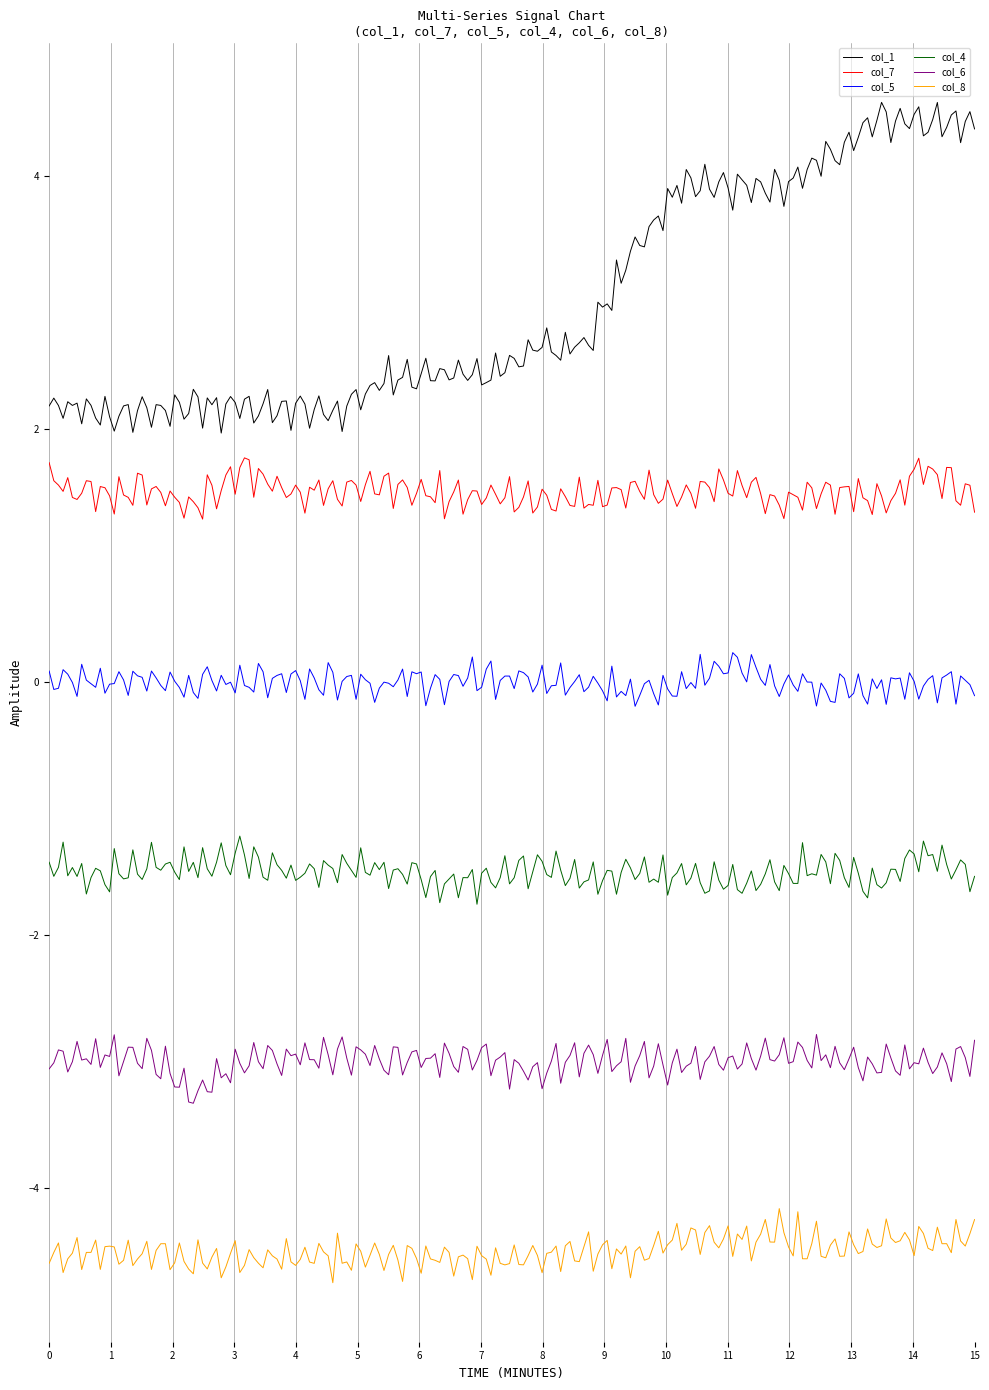

What is the difference between the maximum and minimum values in the col_6 series?

0.5